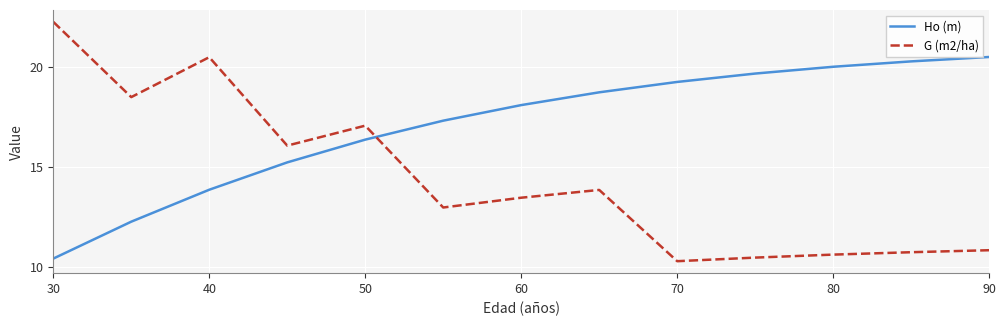

In G (m2/ha), how many points are lower than both neighbors (excluding endpoints)?

4